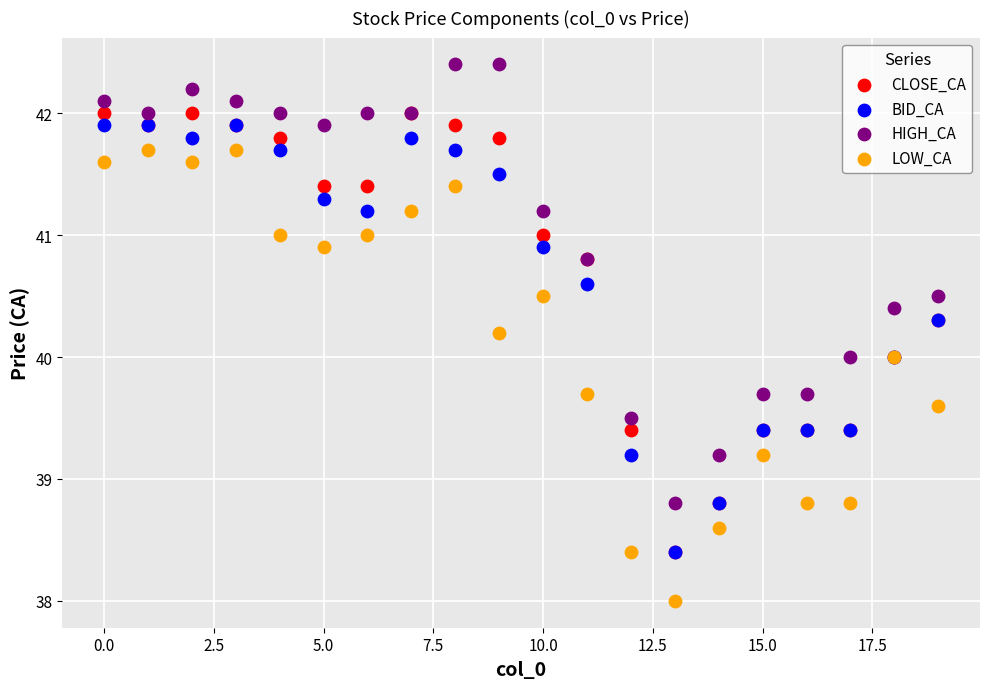

Which series contains the lowest Y value?

LOW_CA